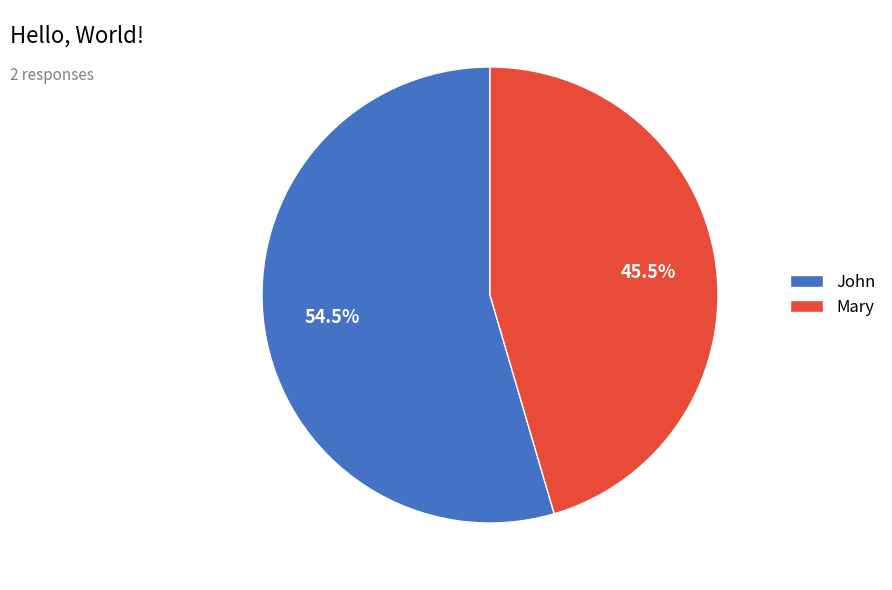

The Mary slice represents 53% of the pie. True or false?

False